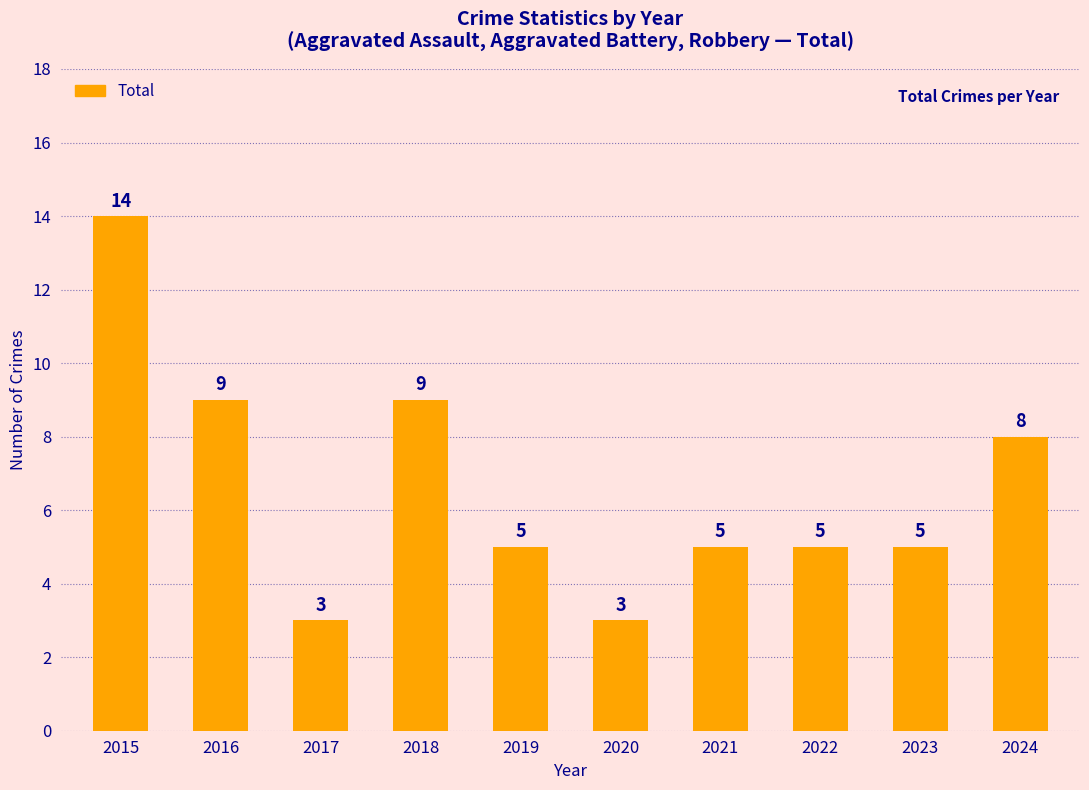

How many data points does each series have?

10